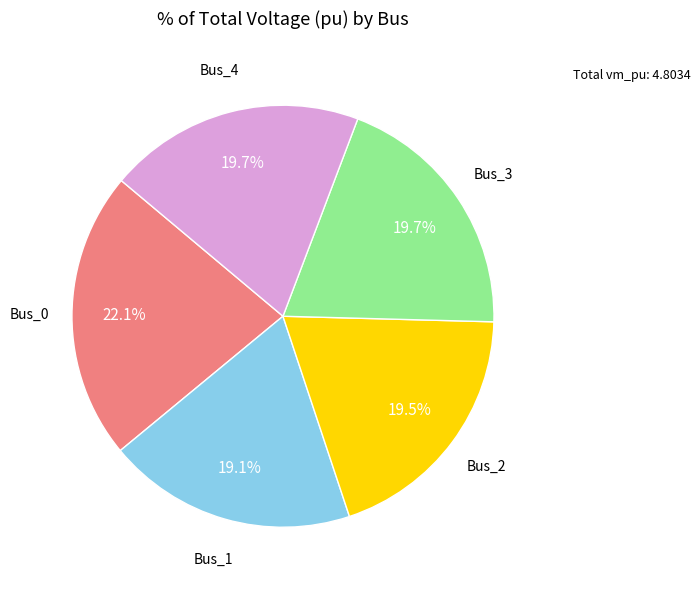

Is there a majority slice in this chart?

No